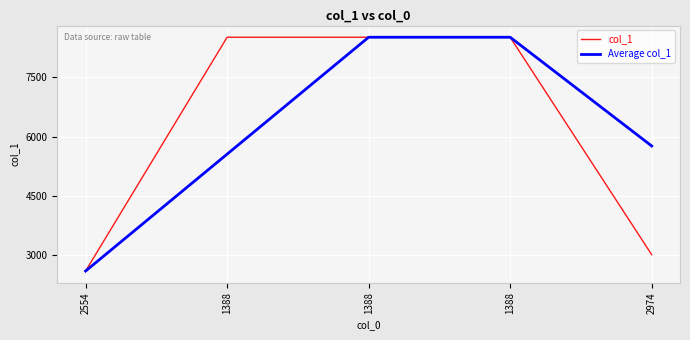

What is the value of the col_1 point at the 4th from the left?

8519.0